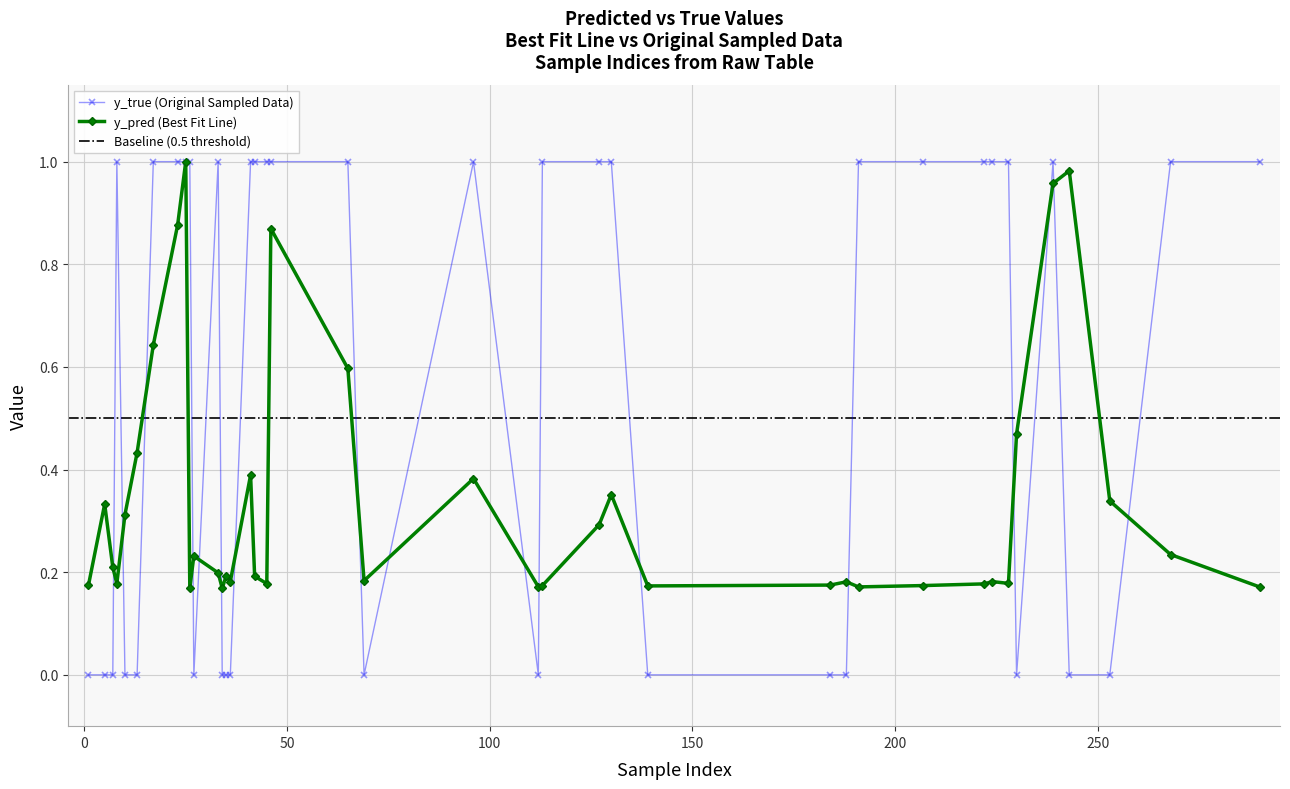

Between 34 and 188, which series saw the biggest shift?

y_pred